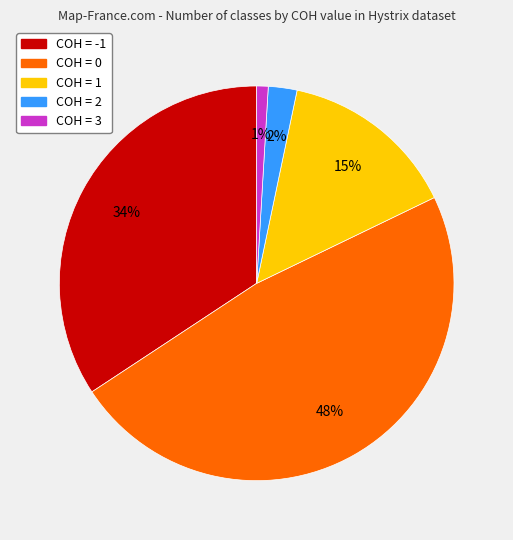

Rank the categories by value from highest to lowest.

COH = 0, COH = -1, COH = 1, COH = 2, COH = 3